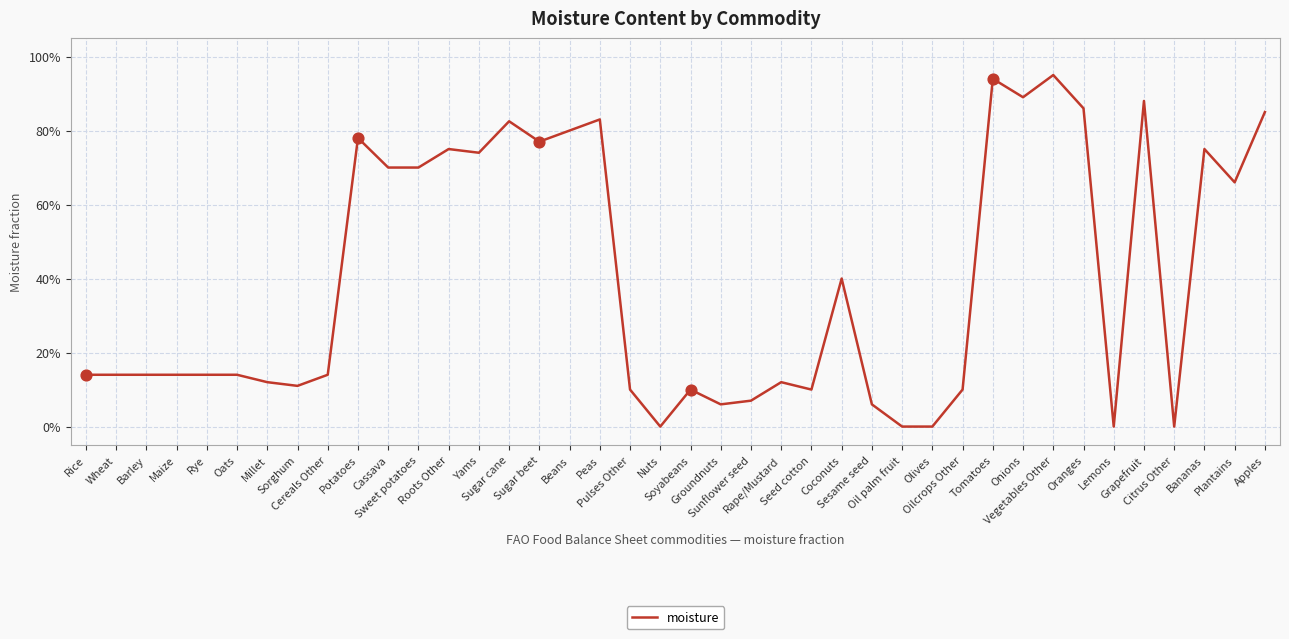

What is the change in value from Sorghum to Sesame seed?

-0.1